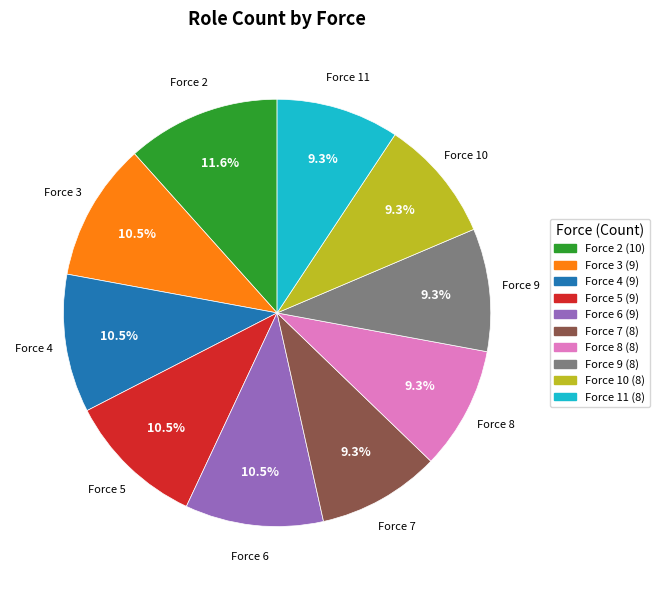

Is there any slice that represents more than half of the pie?

No